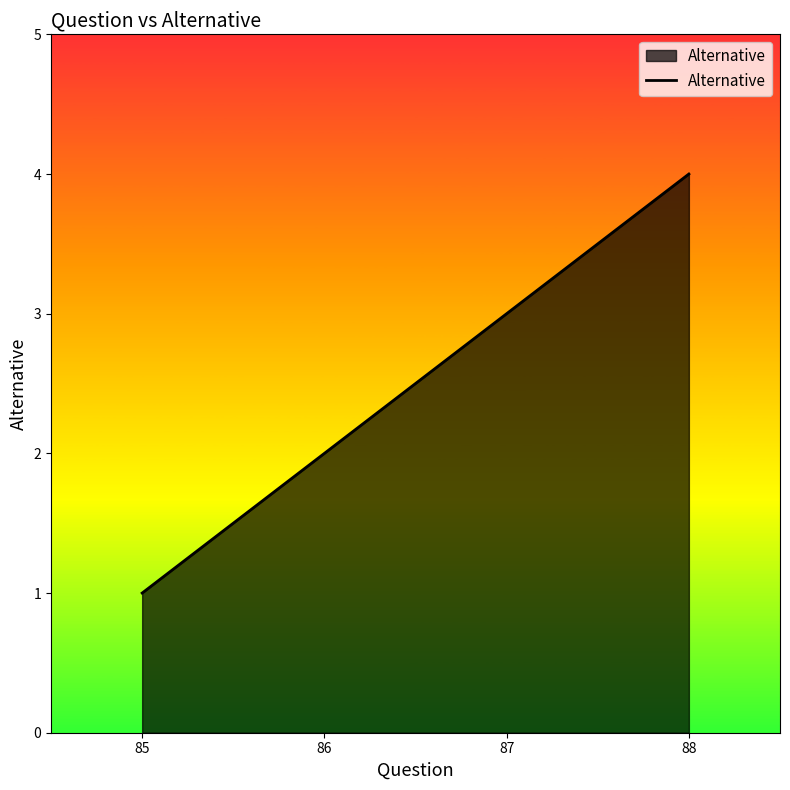

What is the change in value from 85 to 86?

+1